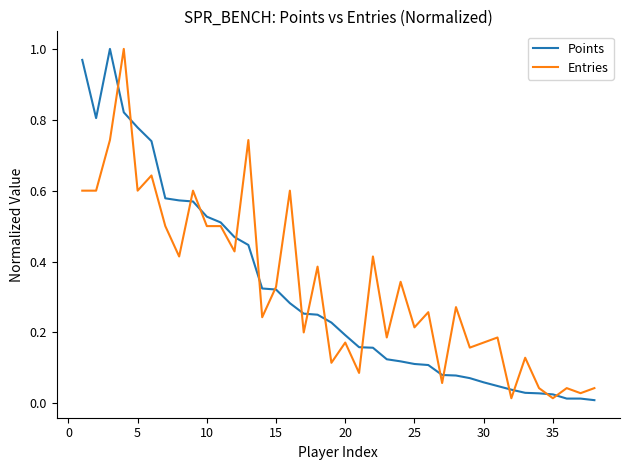

Is the value of Entries at 35 greater than the value of Points at 30?

No